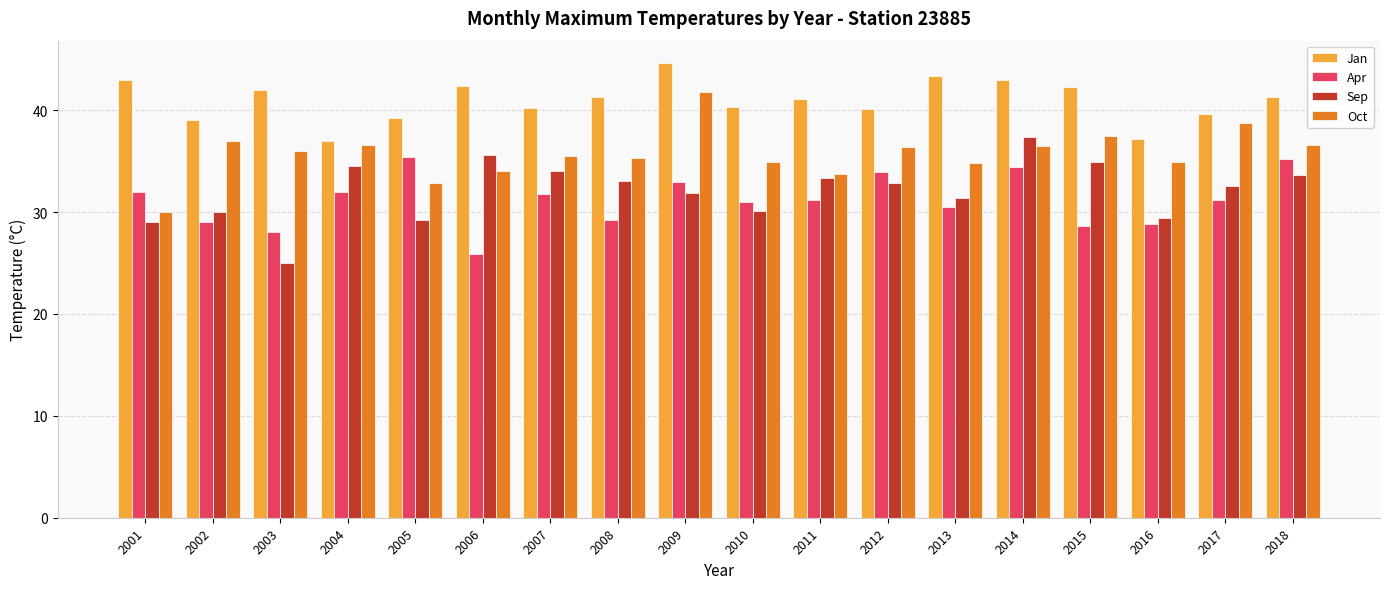

At how many categories does at least one series exceed 38?

16